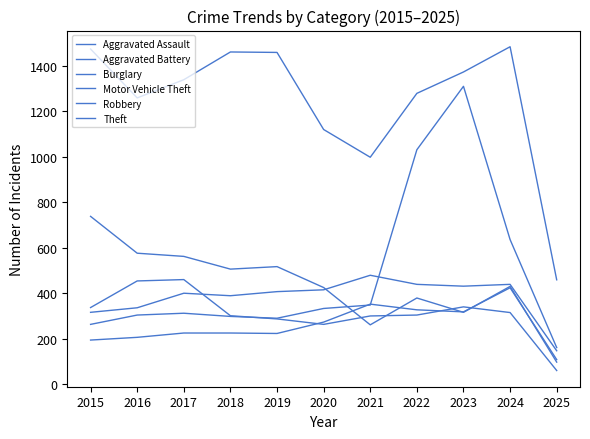

Which series has the largest total across all categories?

Theft